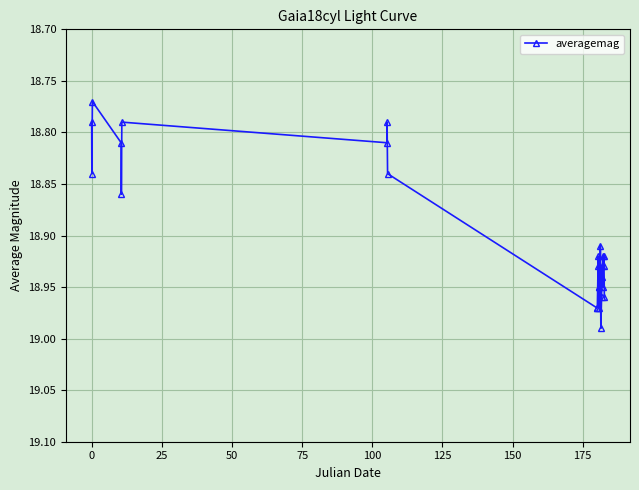

What is the sum of all values?

510.3